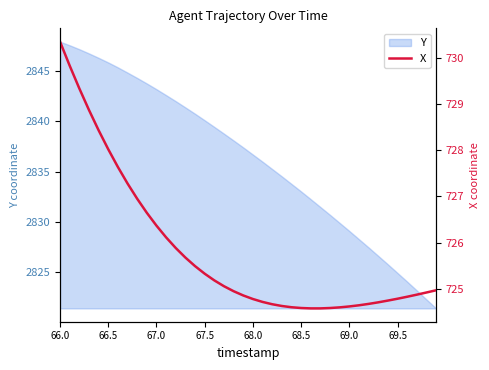

At which label does Y first exceed 2837?

66.0